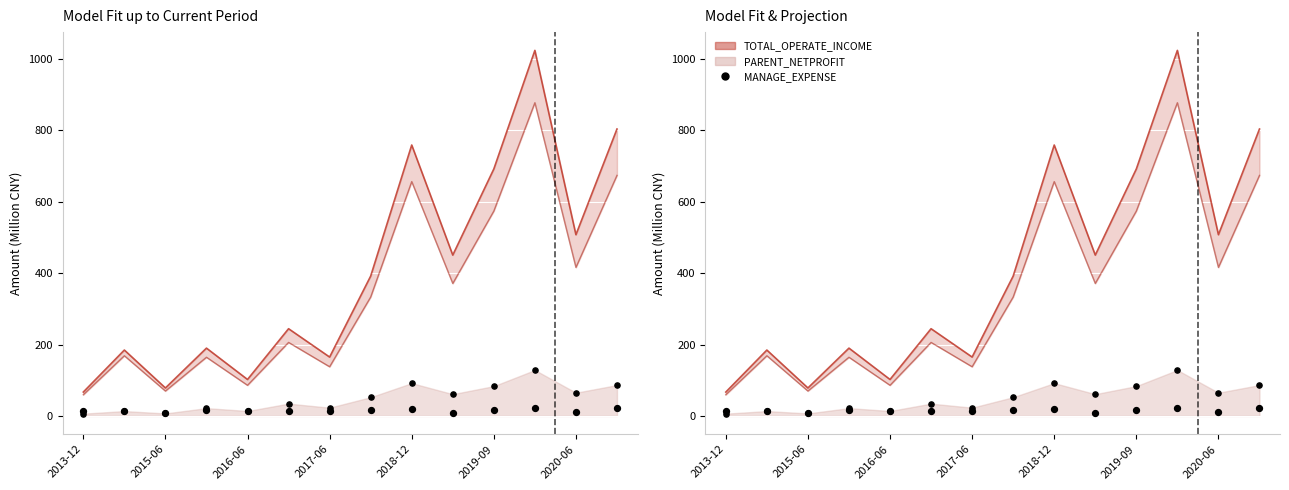

Between 11 and 12, which is larger?

11